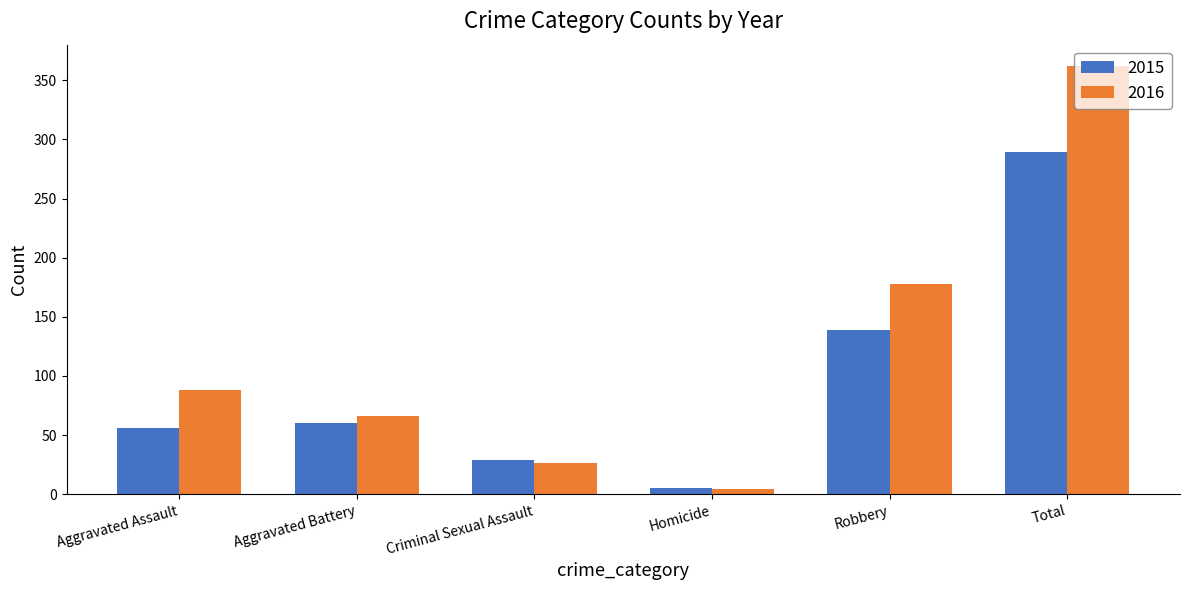

How many series are shown in this chart?

2